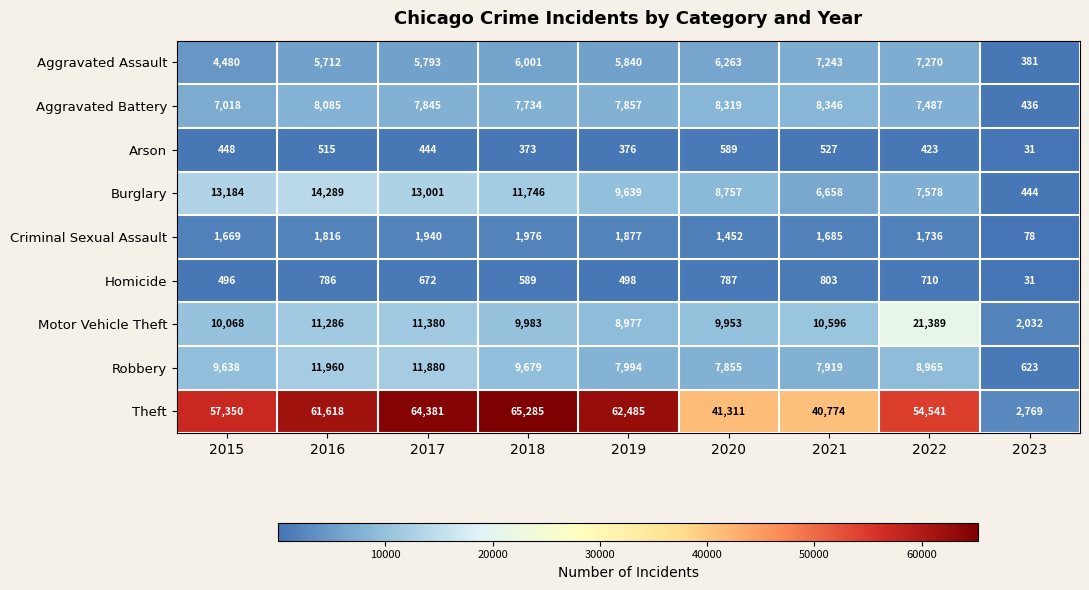

At which category is the sum across all series the highest?

2017